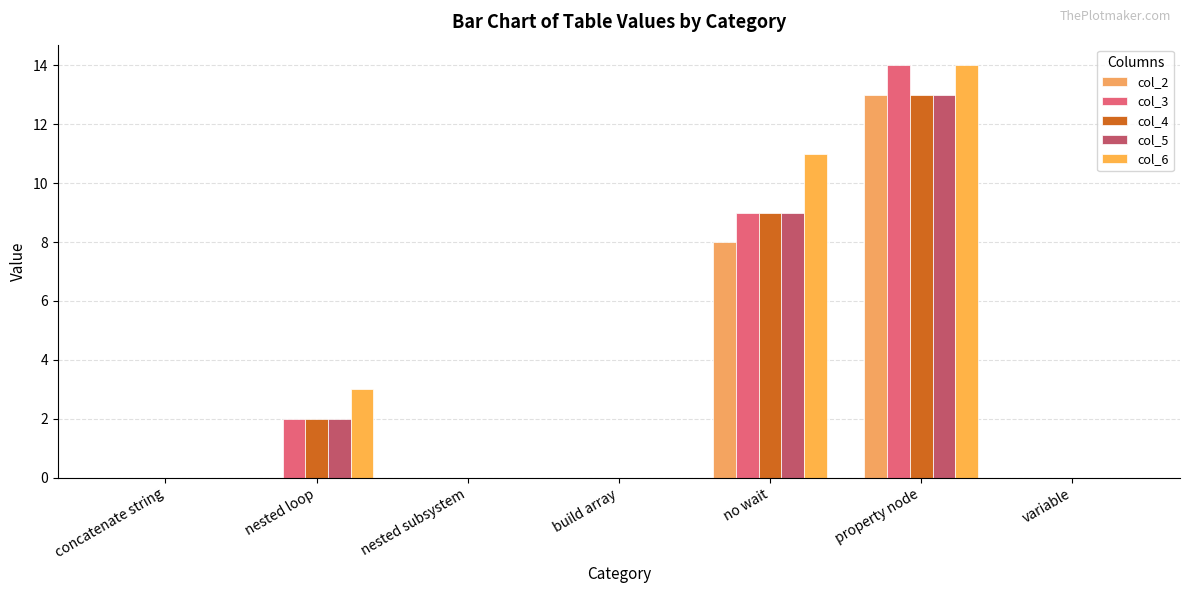

How many groups of bars are there?

7